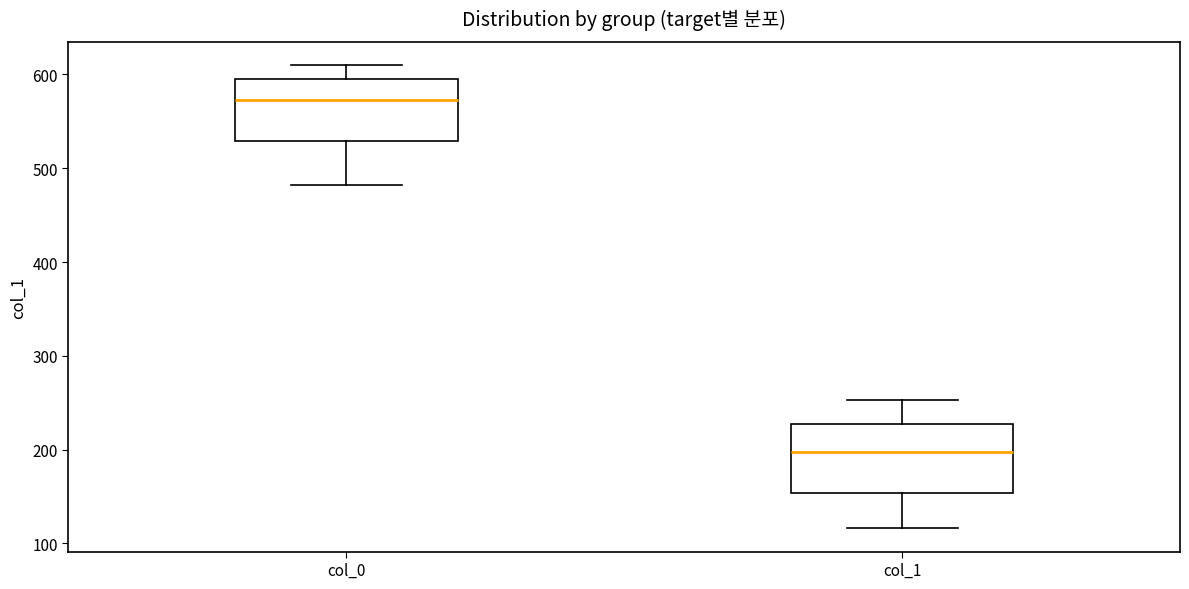

Reading left to right, transcribe this box plot: for each box, give where its median line is, the range the box spans, and where its two whiskers end, as read against the y-axis. The values are not printed on the chart, so give them approximately, as read against the axis.

col_0: median 570, box 530 to 600, whiskers 480 to 610
col_1: median 200, box 150 to 230, whiskers 120 to 250